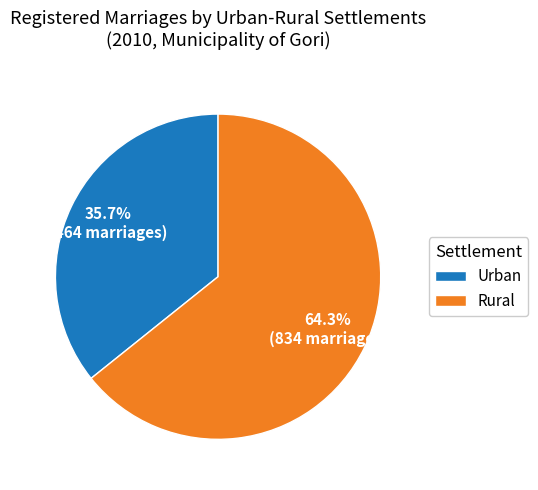

To the nearest percent, what is the combined percentage of Urban and Rural?

100%